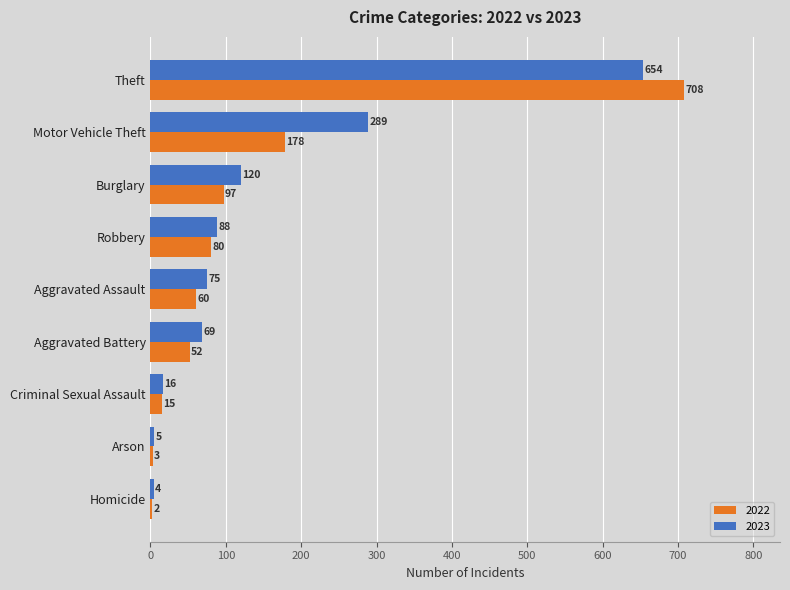

How many distinct data groups are displayed?

2